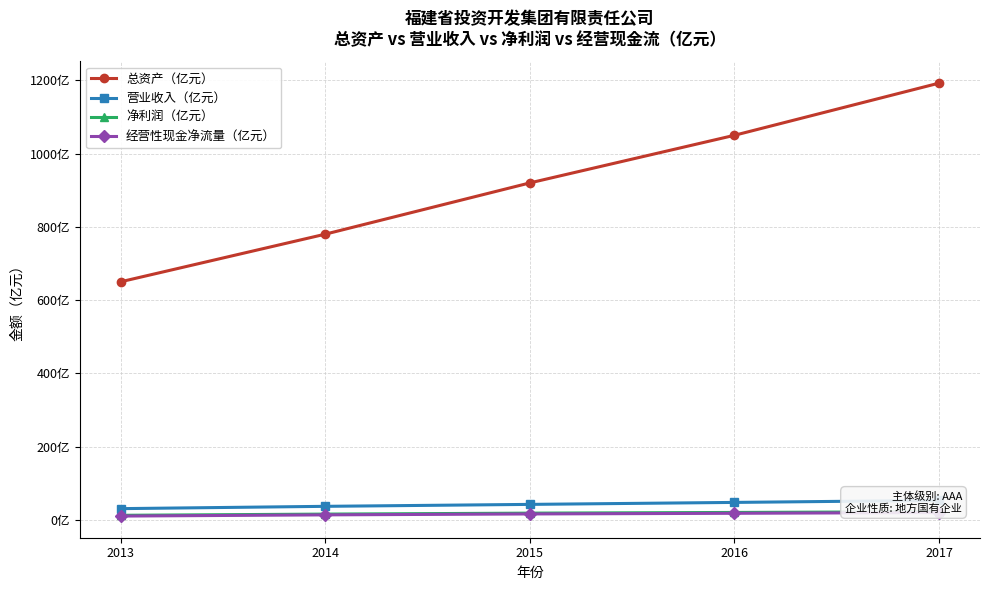

Reading left to right, extract all data points from this chart.

总资产（亿元）: 650.0	780.0	920.0	1050.0	1192.5
营业收入（亿元）: 30.5	36.8	42.1	47.5	53.1
净利润（亿元）: 12.3	15.6	18.2	20.1	22.1
经营性现金净流量（亿元）: 10.2	13.5	16.0	17.8	19.8